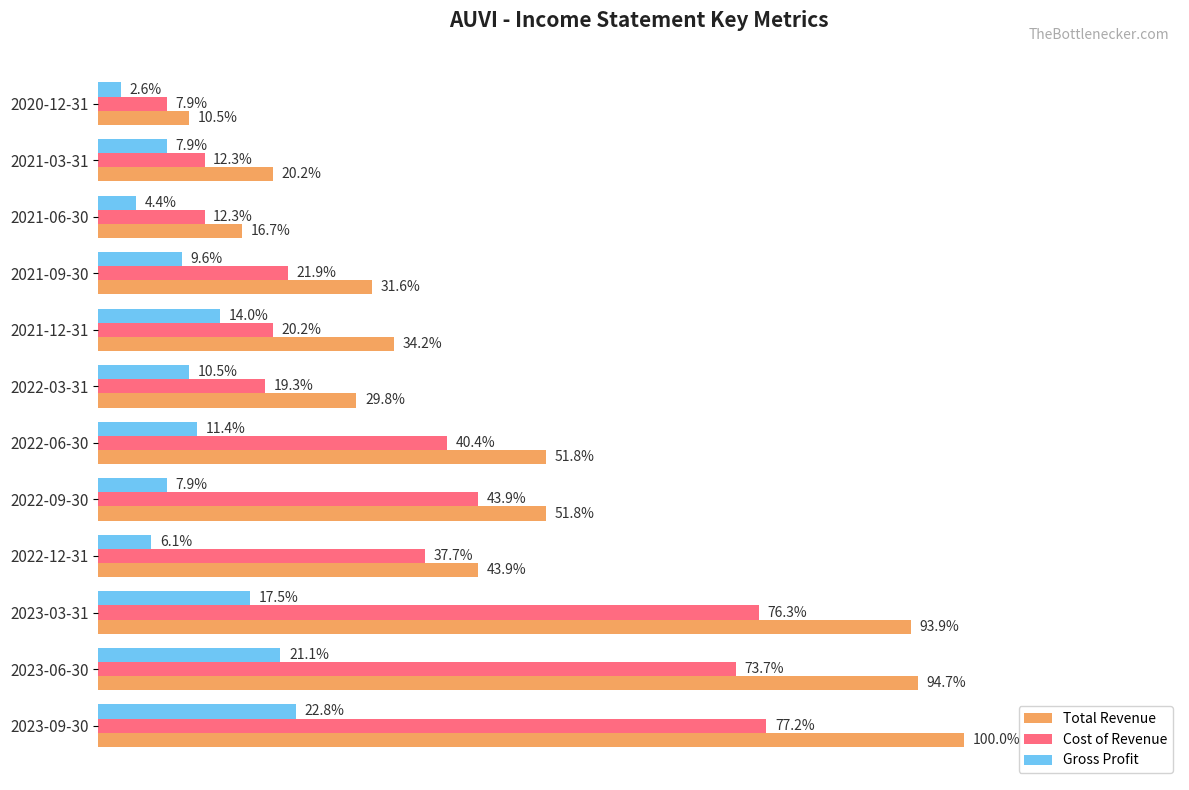

What are all the series names shown in the legend?

Total Revenue, Cost of Revenue, Gross Profit